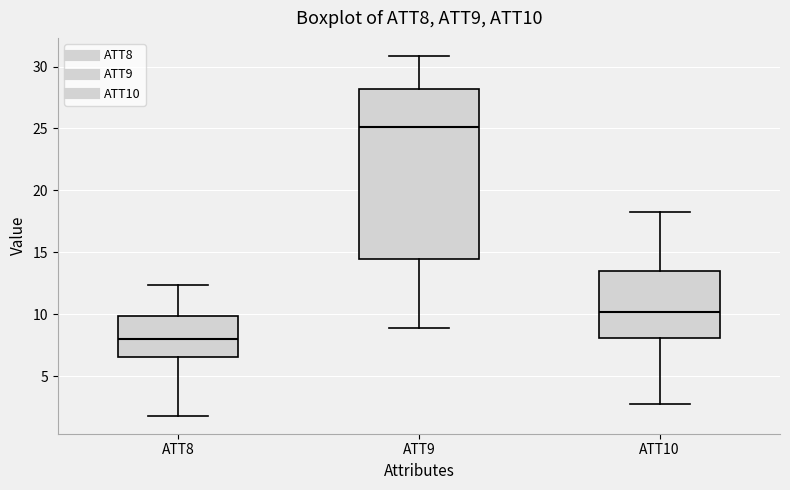

Which box has the lowest median line?

ATT8